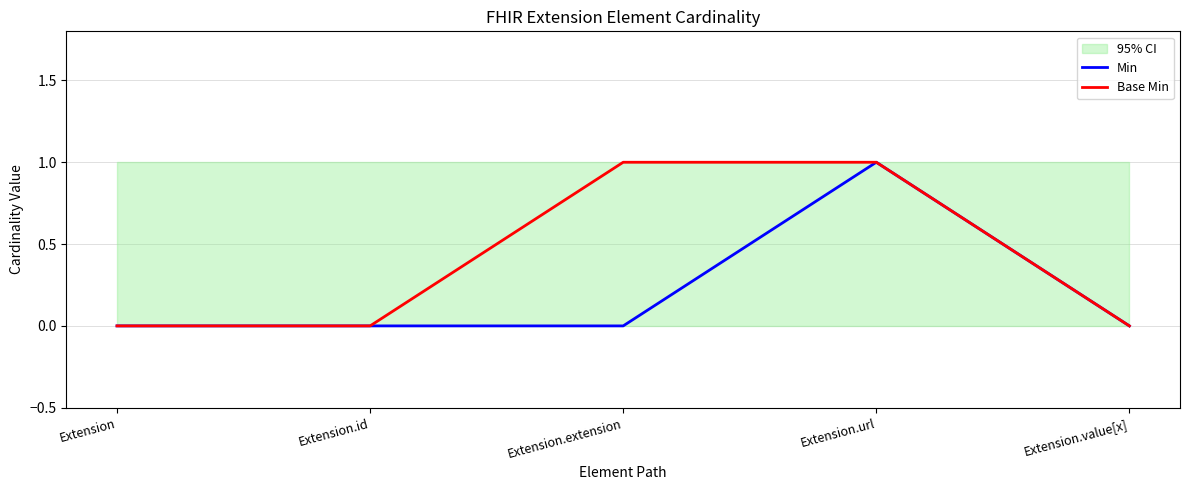

Does the chart have visible grid lines?

Yes